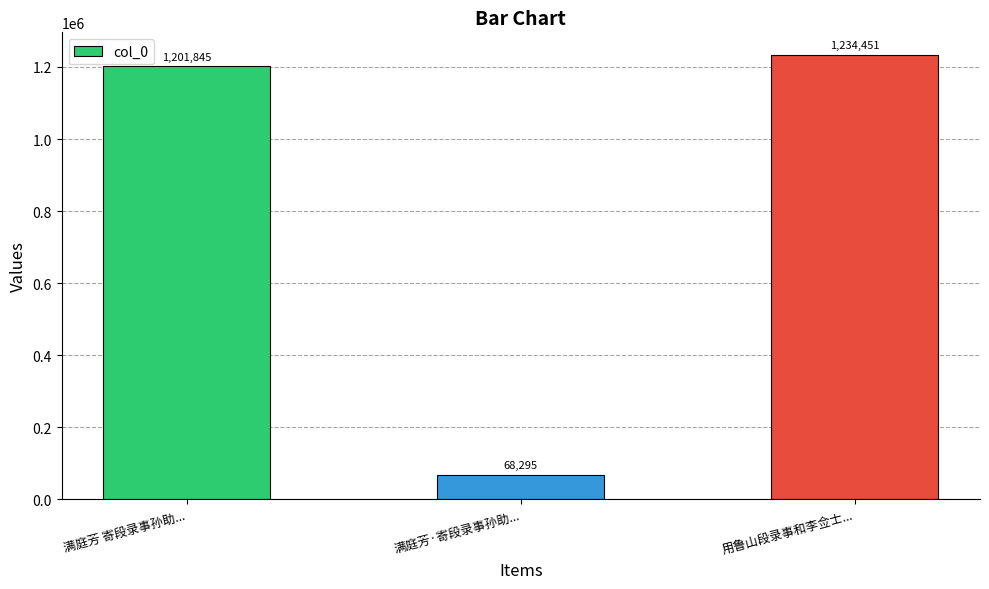

How many categories are shown in the chart?

3